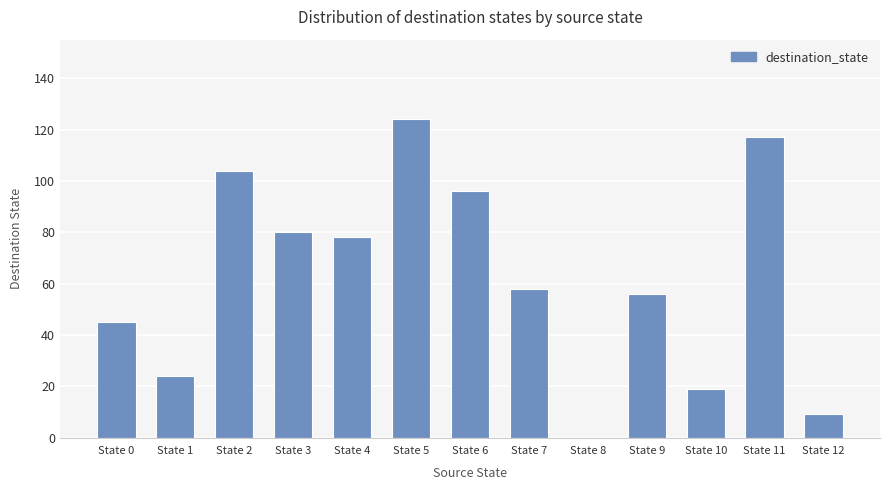

What is the approximate value at State 11?

117